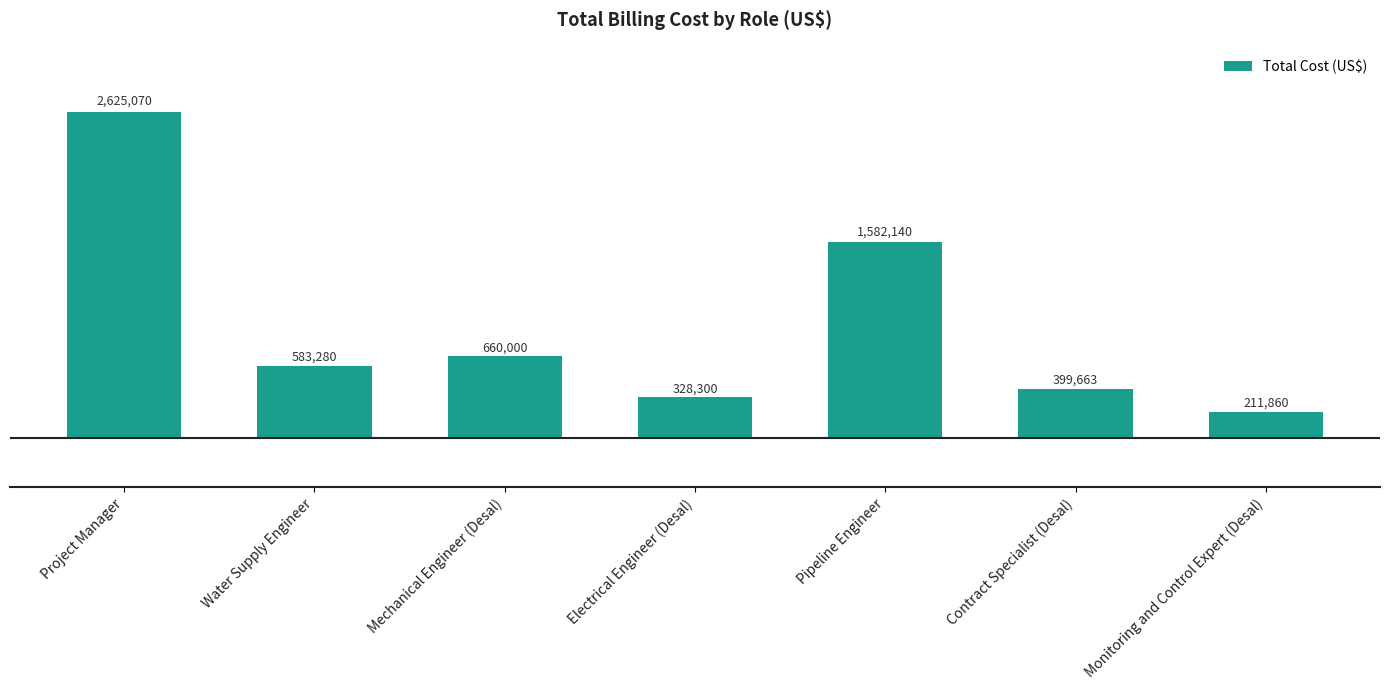

What is the difference between the values at Monitoring and Control Expert (Desal) and Project Manager?

2413210